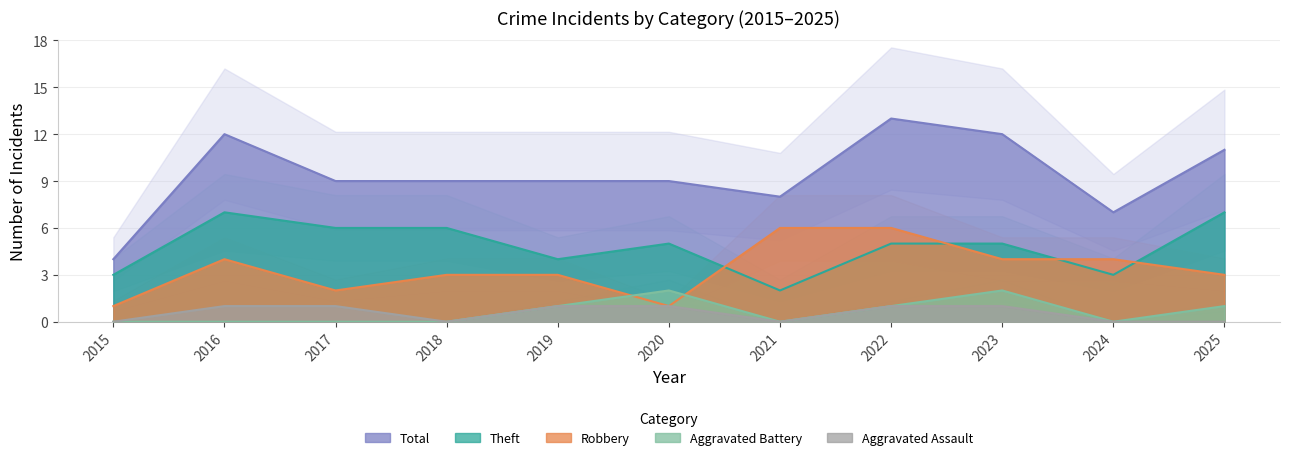

How many lines are shown in the chart?

5